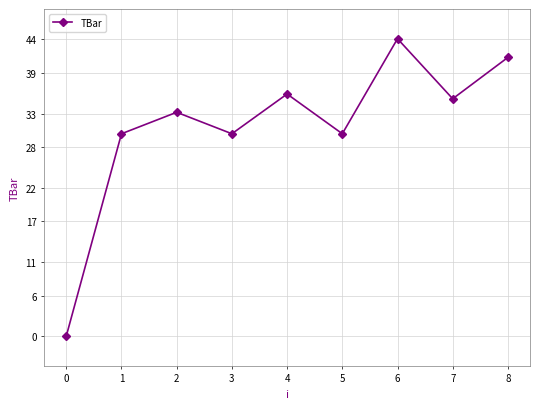

Is it true that the value at 6 is 44.1?

True